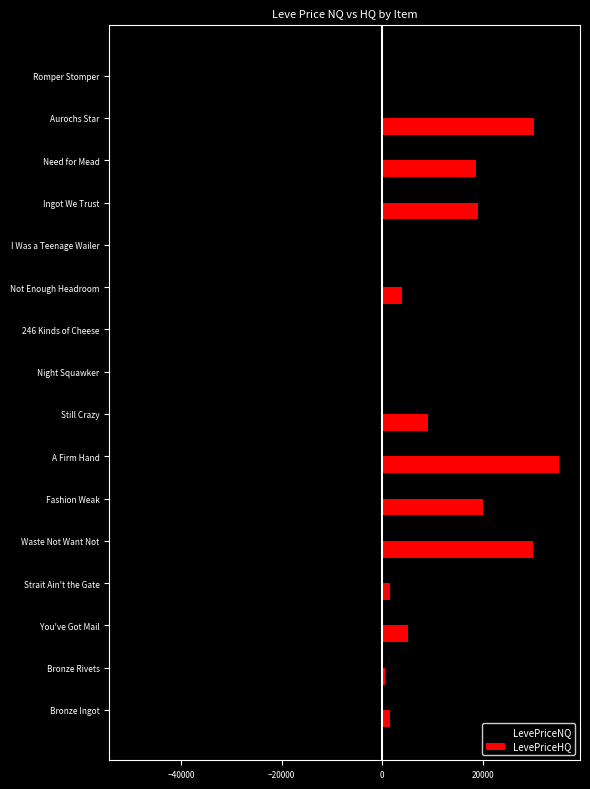

The value of LevePriceNQ at Ingot We Trust is -15564.4. True or false?

True